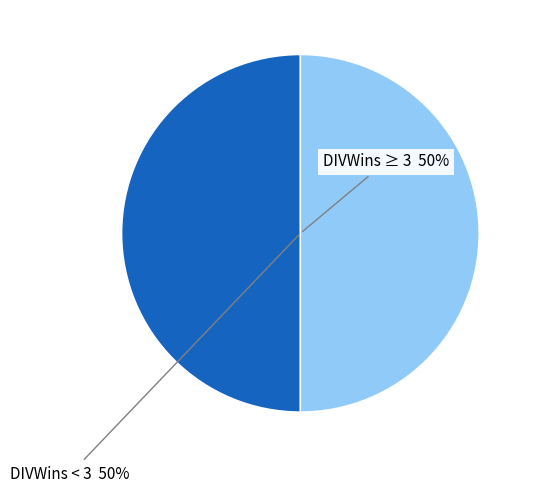

To the nearest percent, what is the average slice percentage?

50%